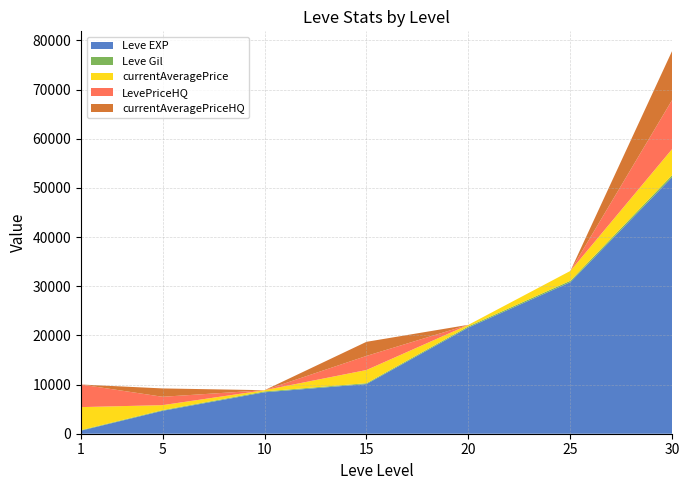

Reading right to left, extract all data points from this chart.

Leve EXP: 30=52220	25=30820	20=21600	15=10100	10=8430	5=4660	1=630
Leve Gil: 30=410	25=290	20=232	15=174	10=172	5=140	1=112
currentAveragePrice: 30=5312	25=2000	20=318	15=2684	10=250	5=1013	1=4671
LevePriceHQ: 30=10000	25=0	20=0	15=2867	10=0	5=1700	1=4596
currentAveragePriceHQ: 30=10000	25=0	20=0	15=2867	10=0	5=1700	1=0